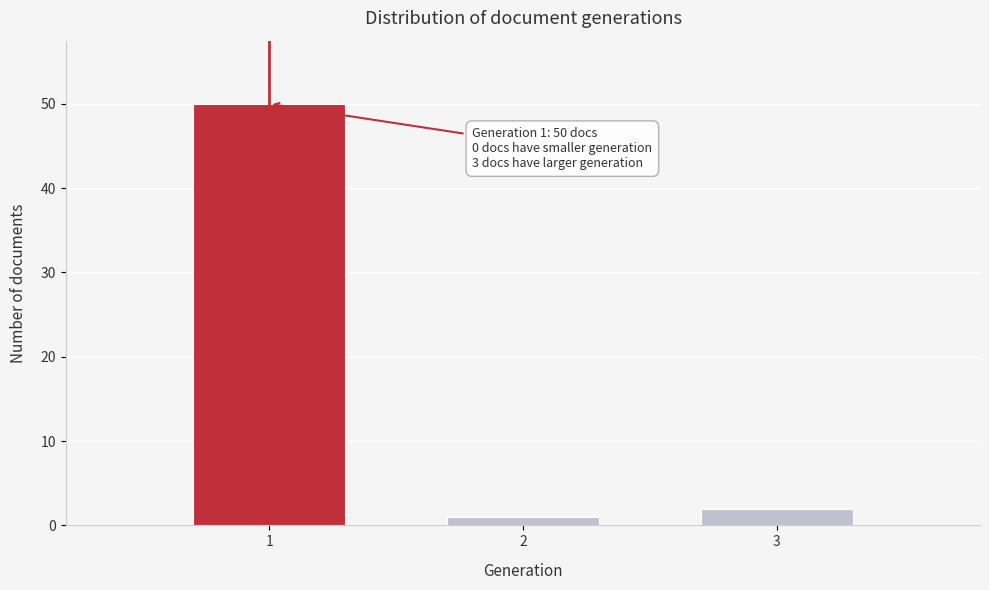

Reading left to right, extract all data points from this chart.

50	1	2